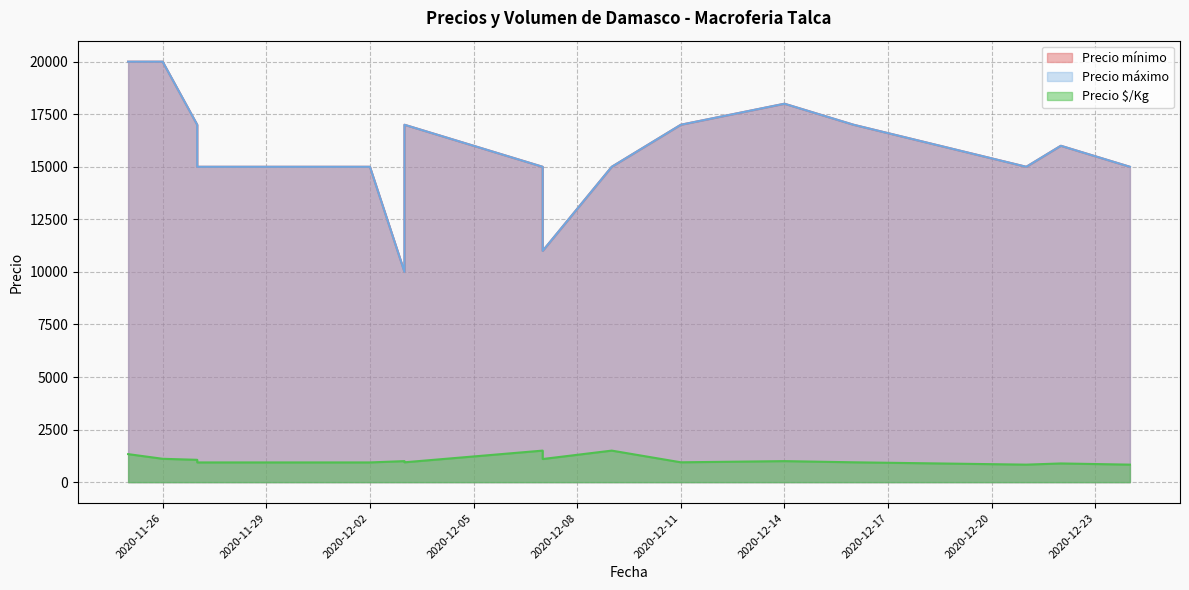

The value of Precio mínimo at 2020-11-27 is 8922. True or false?

False